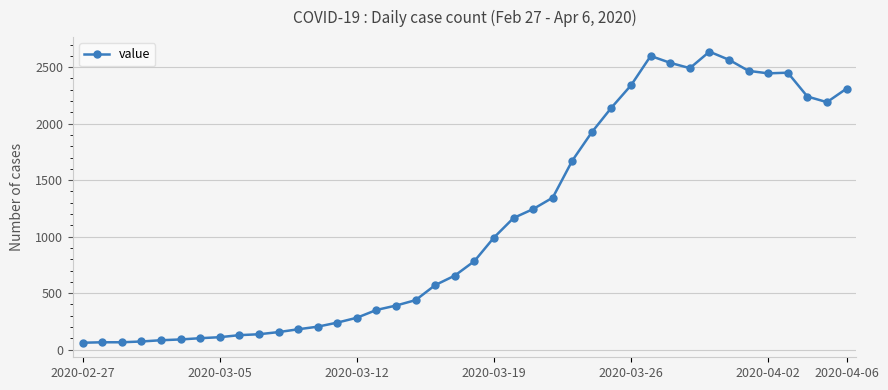

What is the value of the 9th point from the left?

128